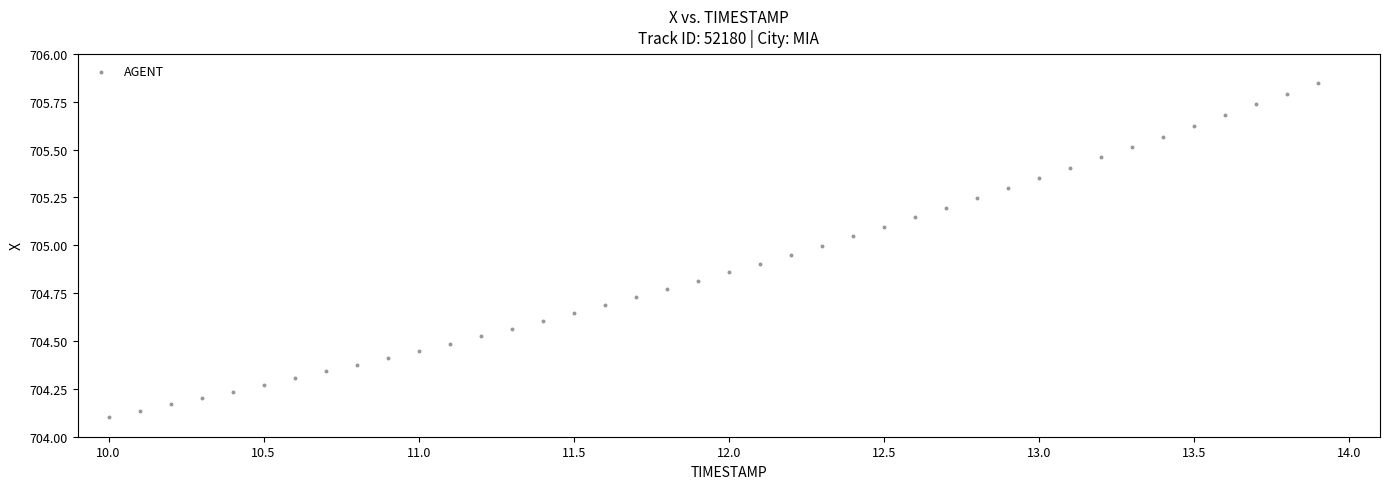

What is the range of X values (max minus min)?

3.9